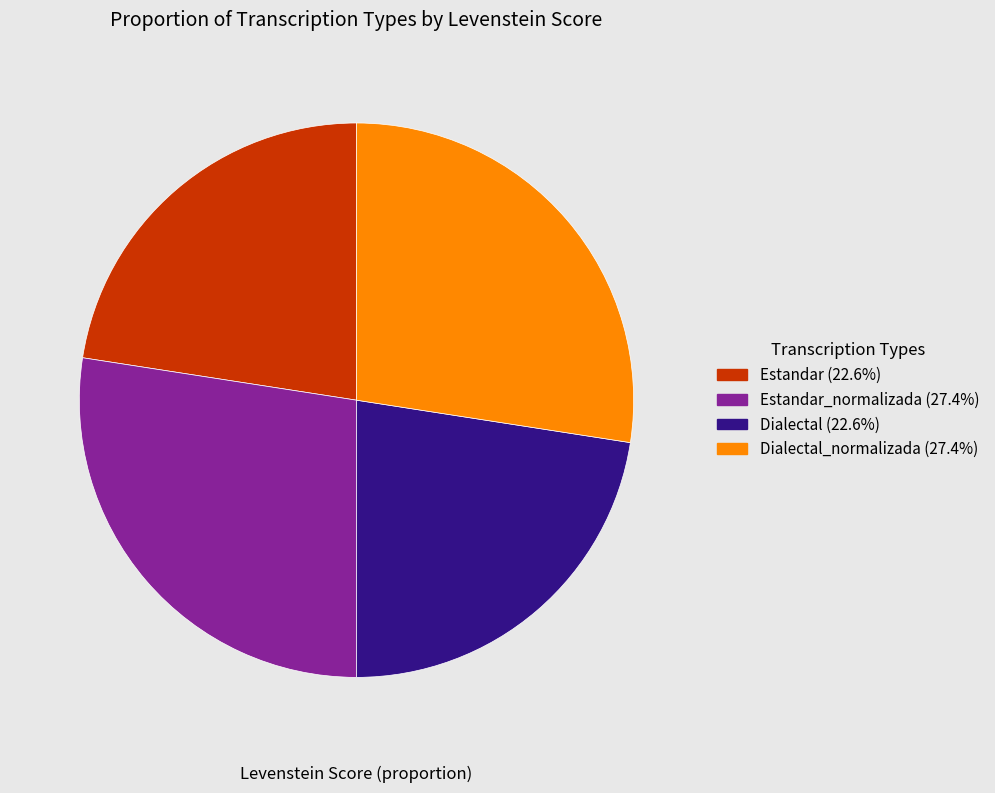

Does Estandar (22.6%) represent more than half of the total?

No